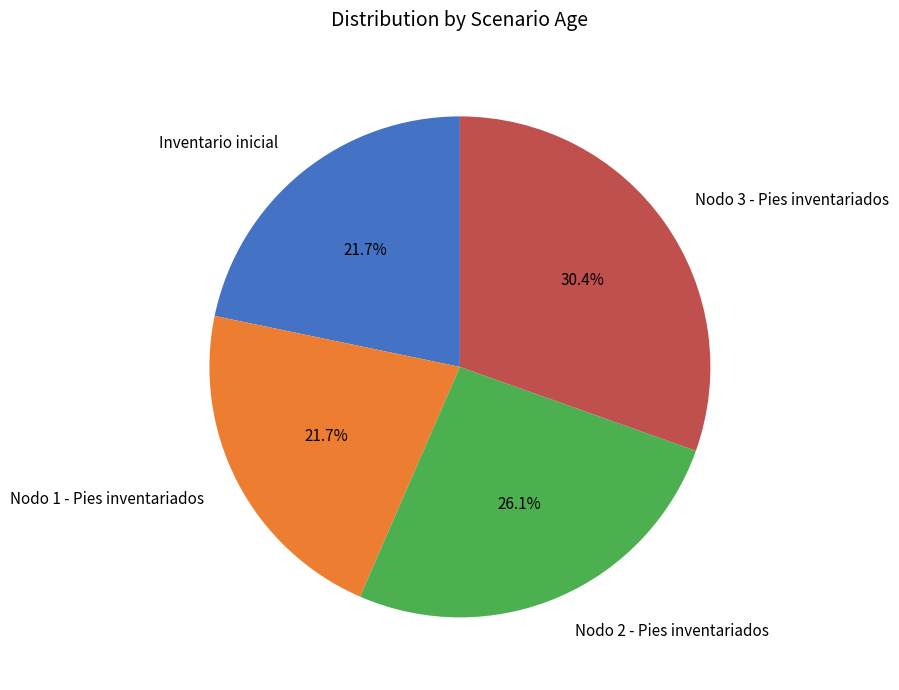

How many slices are in this pie chart?

4